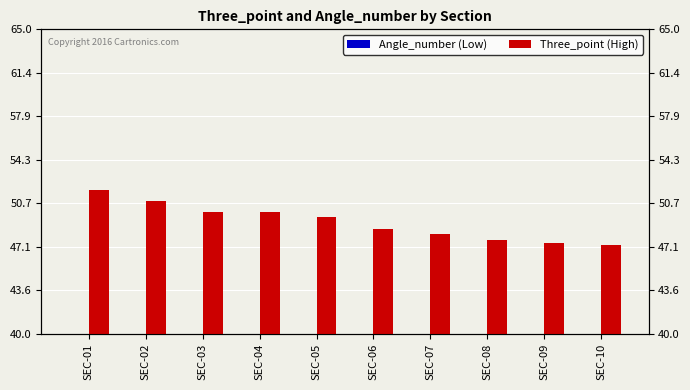

At which label does Three_point (High) first exceed 49?

SEC-01